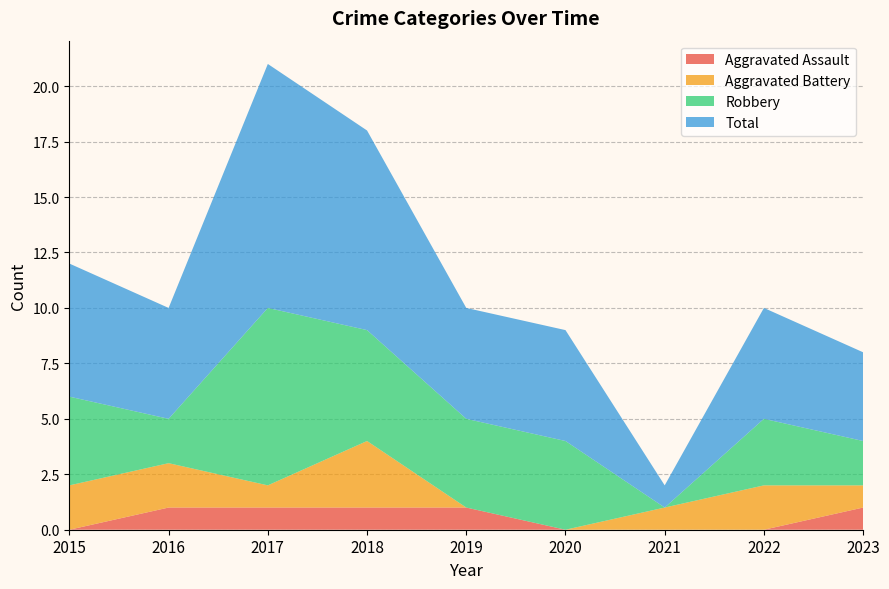

What is the sum of all Aggravated Battery values?

12